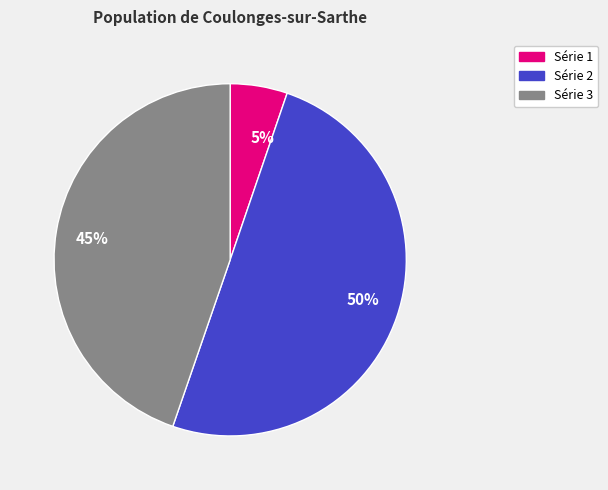

The Série 1 slice represents 5% of the pie. True or false?

True